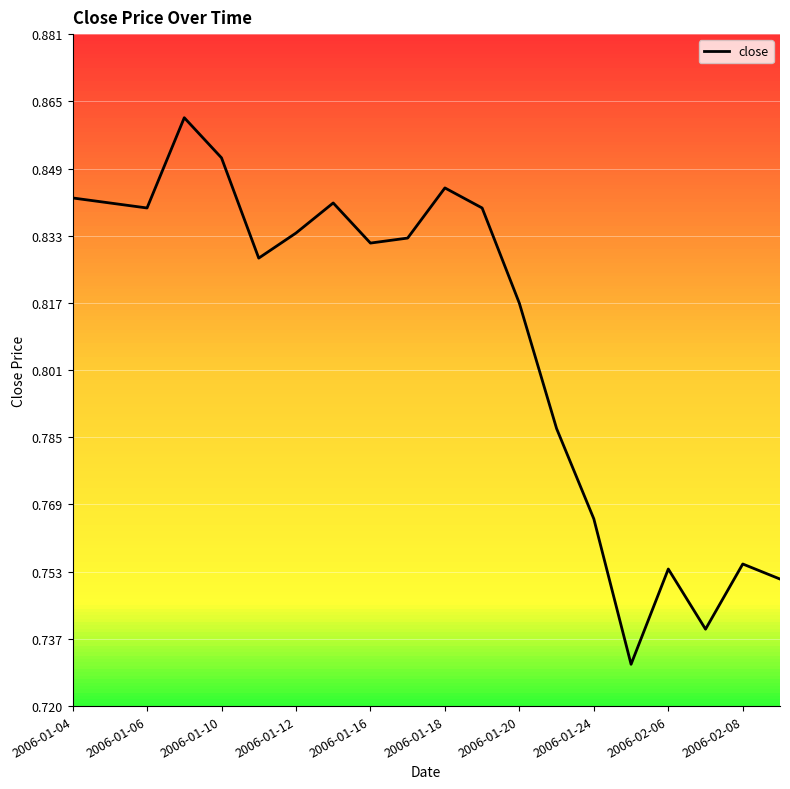

The value at 13 is 0.8. True or false?

True